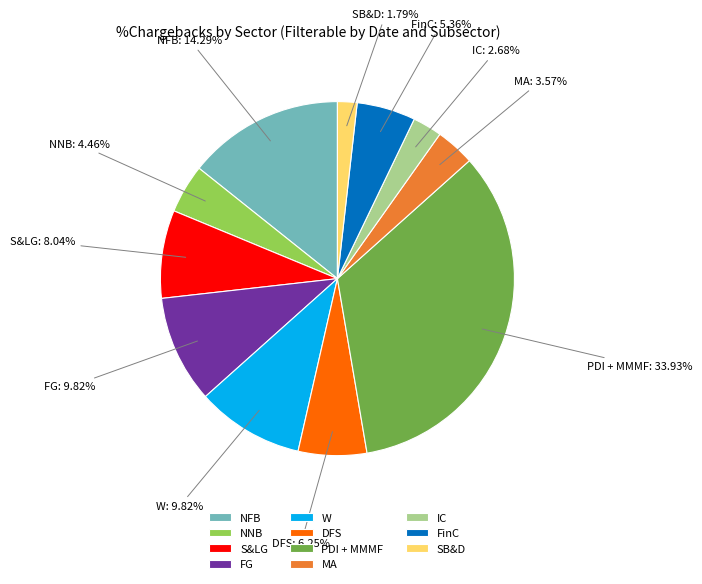

Does IC represent more than half of the total?

No